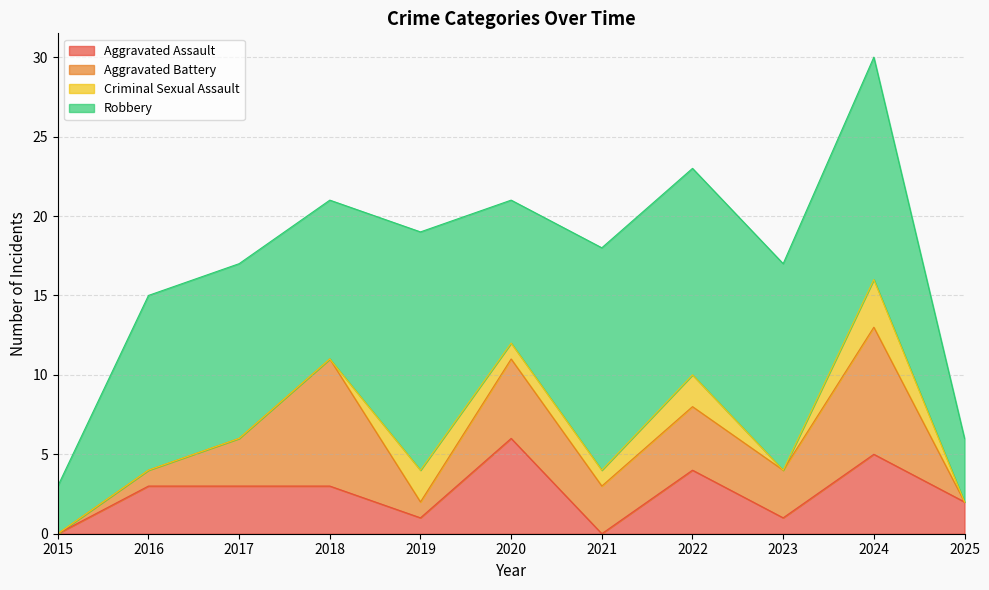

Does the chart have visible grid lines?

Yes